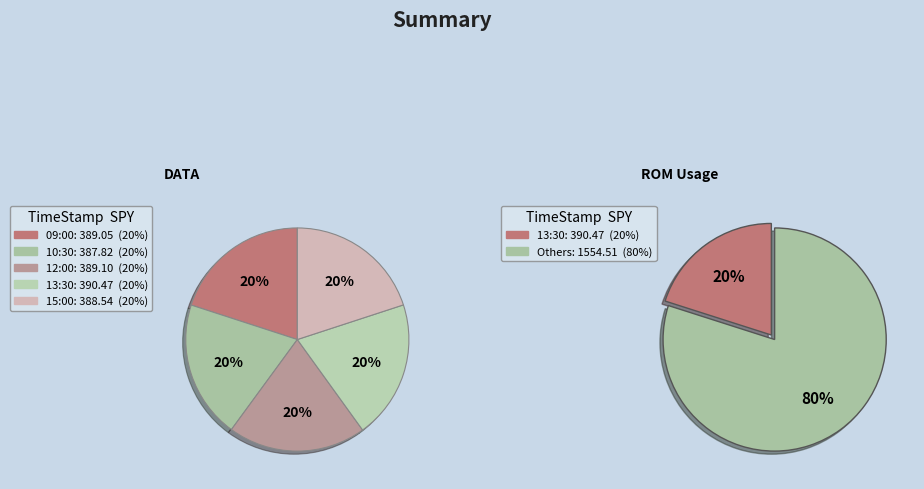

Is there any slice that represents more than half of the pie?

No